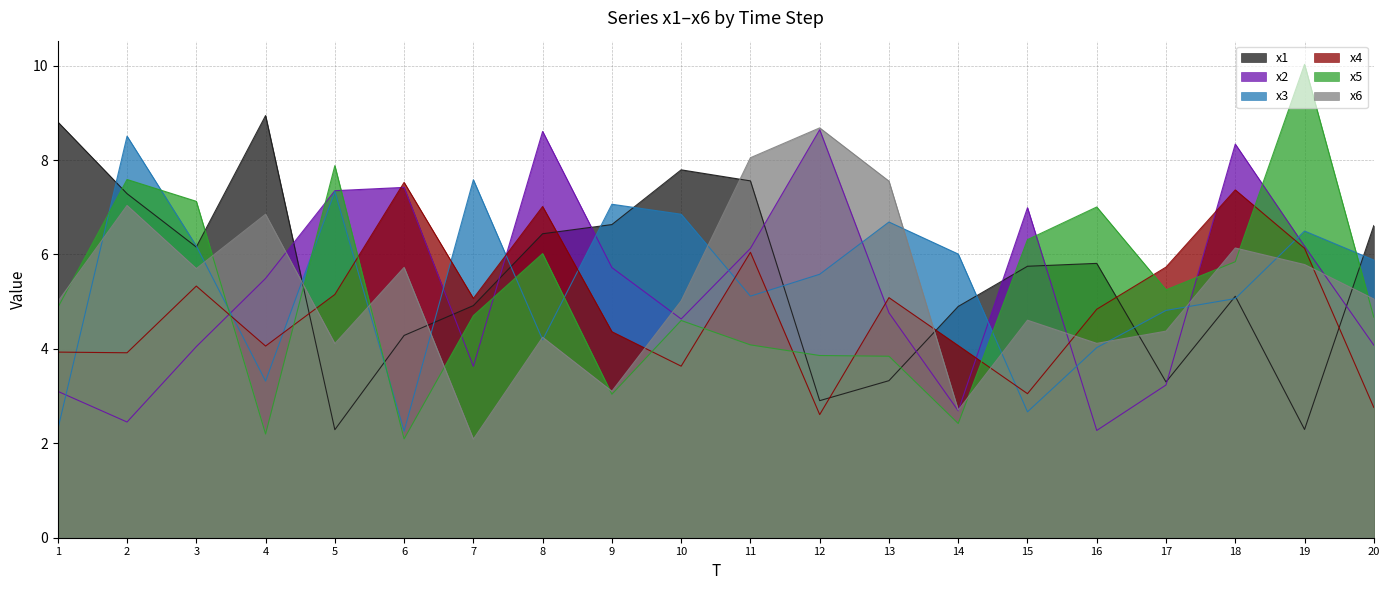

At which label is x4 closest to 5?

7